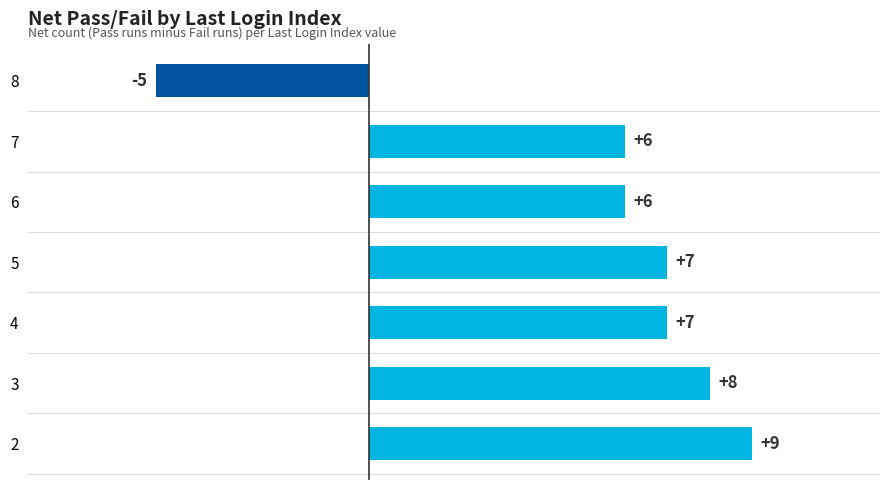

Does the chart contain stacked bars?

No